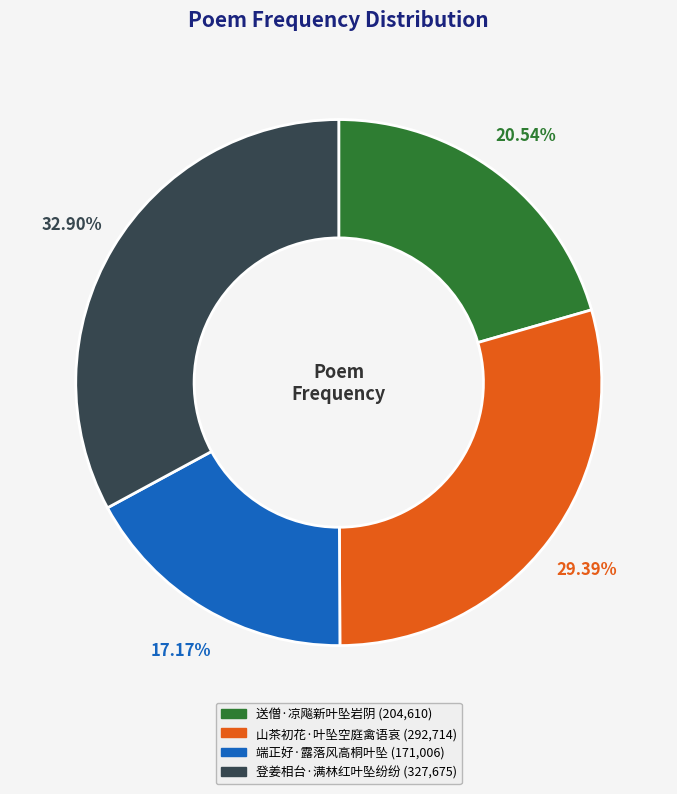

To the nearest percent, what is the difference between the largest and smallest slice percentages?

16%